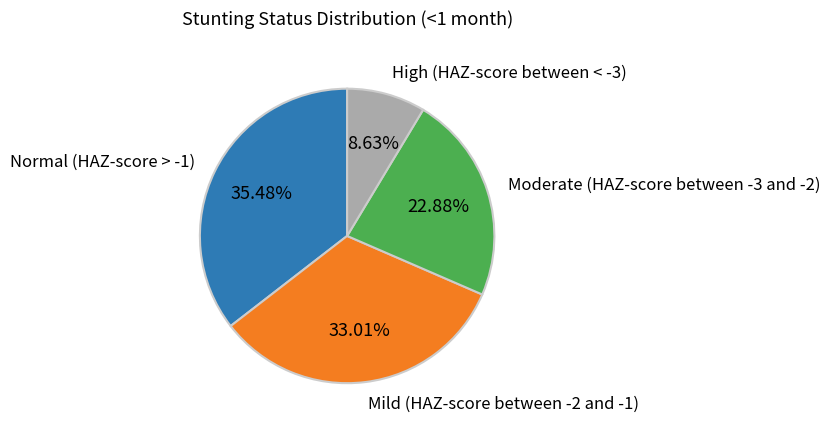

How many segments does this pie chart have?

4